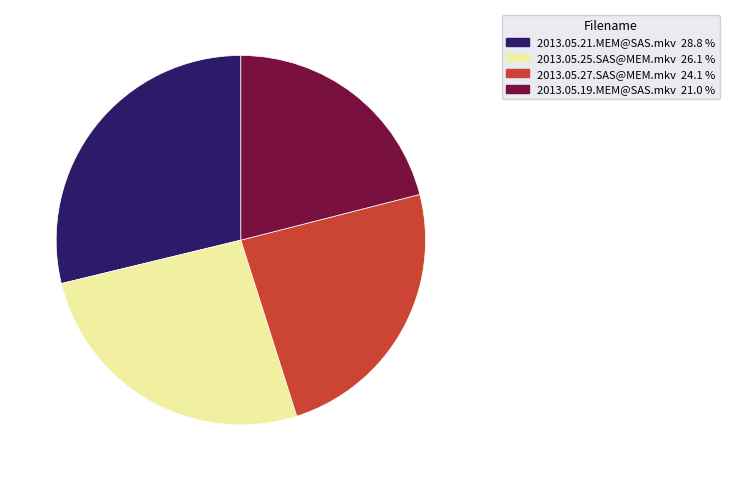

Combined, do 2013.05.27.SAS@MEM.mkv and 2013.05.21.MEM@SAS.mkv account for over 50%?

Yes